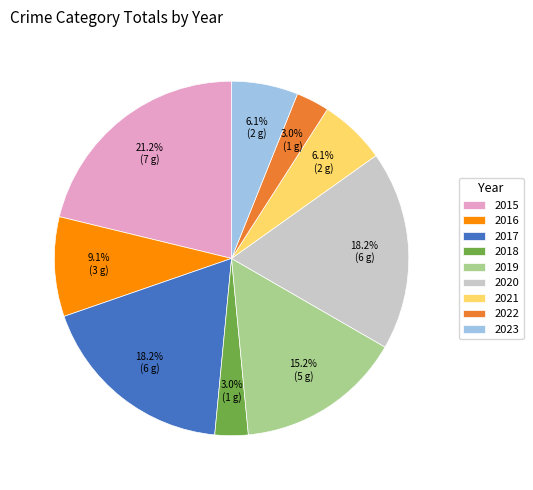

Is there any slice that represents more than half of the pie?

No